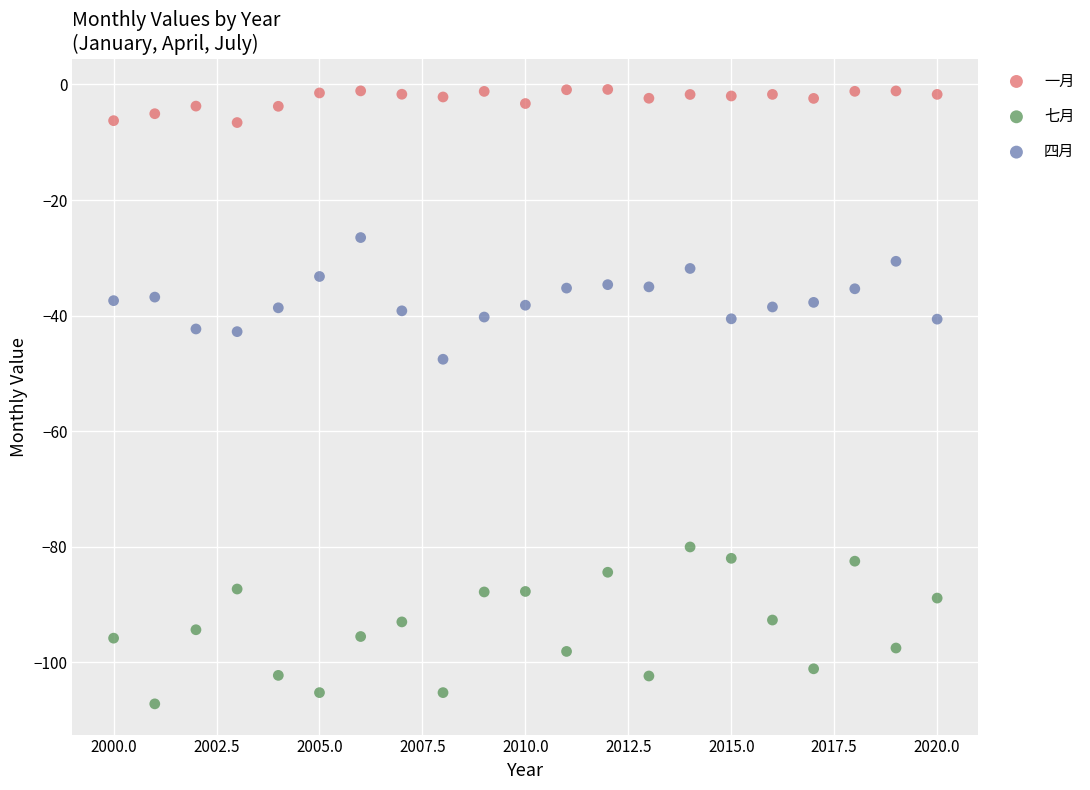

Across all series, what Y value is closest to -54?

-47.6